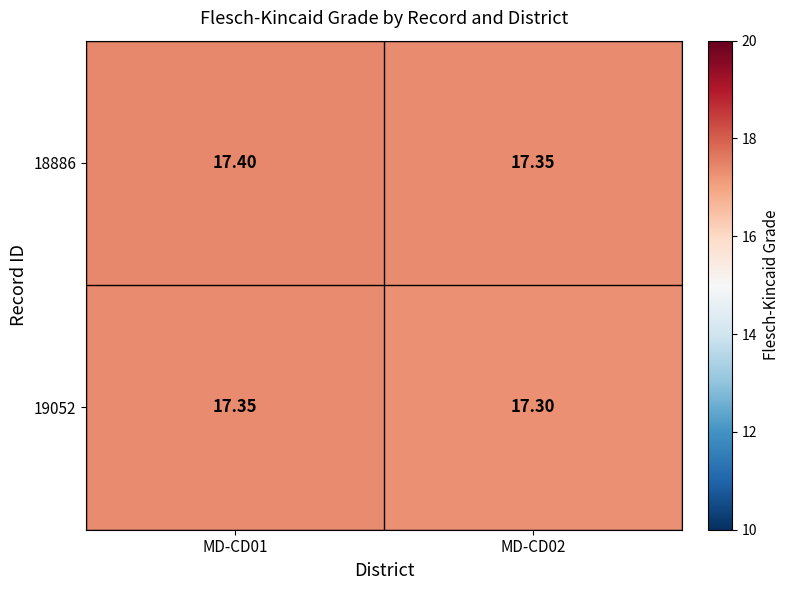

At which category is the sum across all series the highest?

MD-CD01